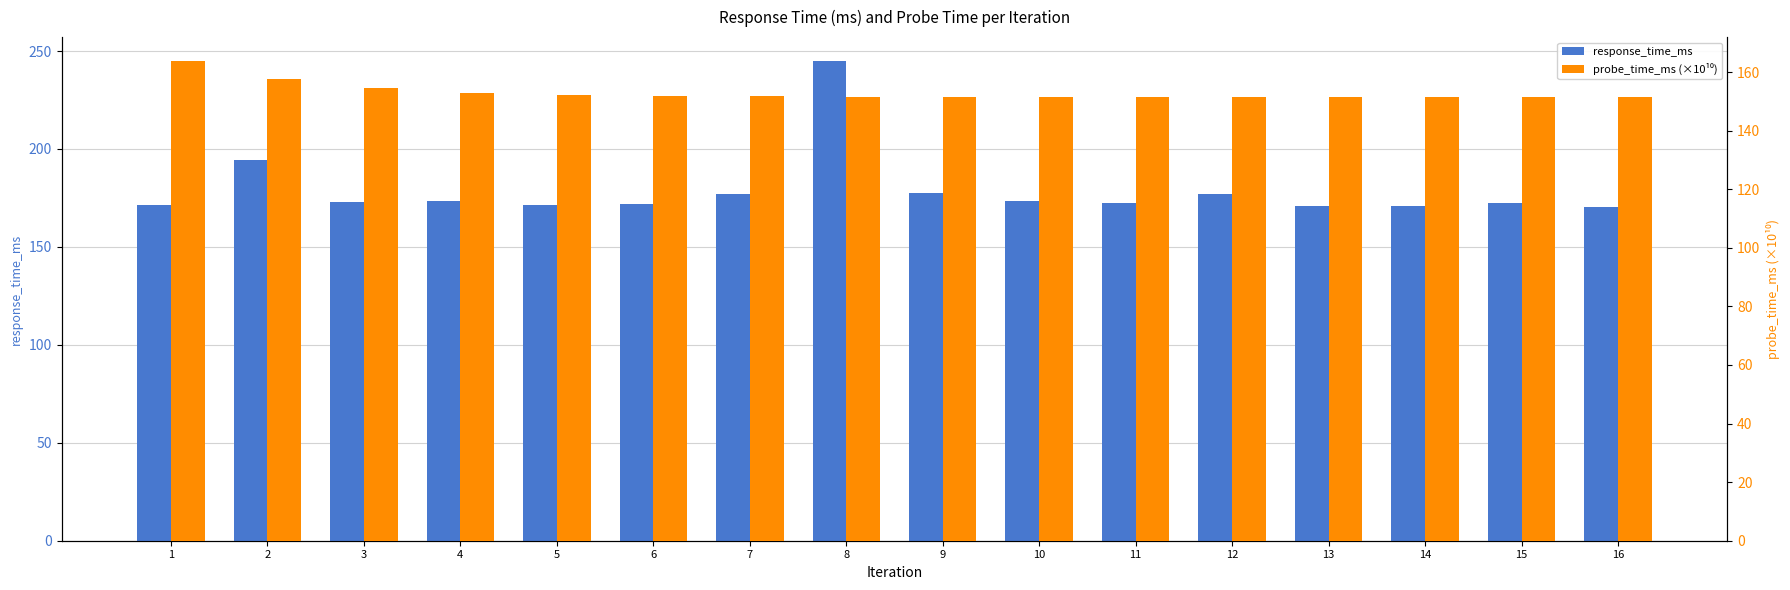

What is the average value of the response_time_ms series?

179.0